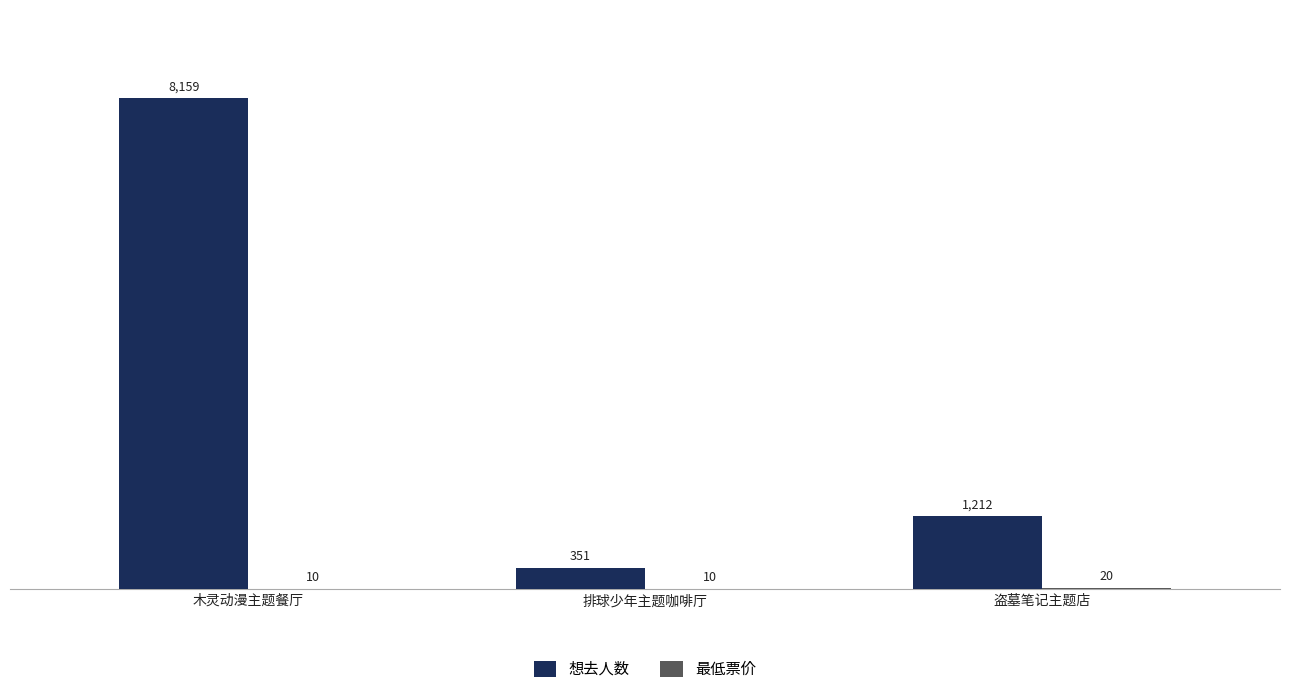

What value does the 想去人数 series have at 木灵动漫主题餐厅, to the nearest 50?

8150